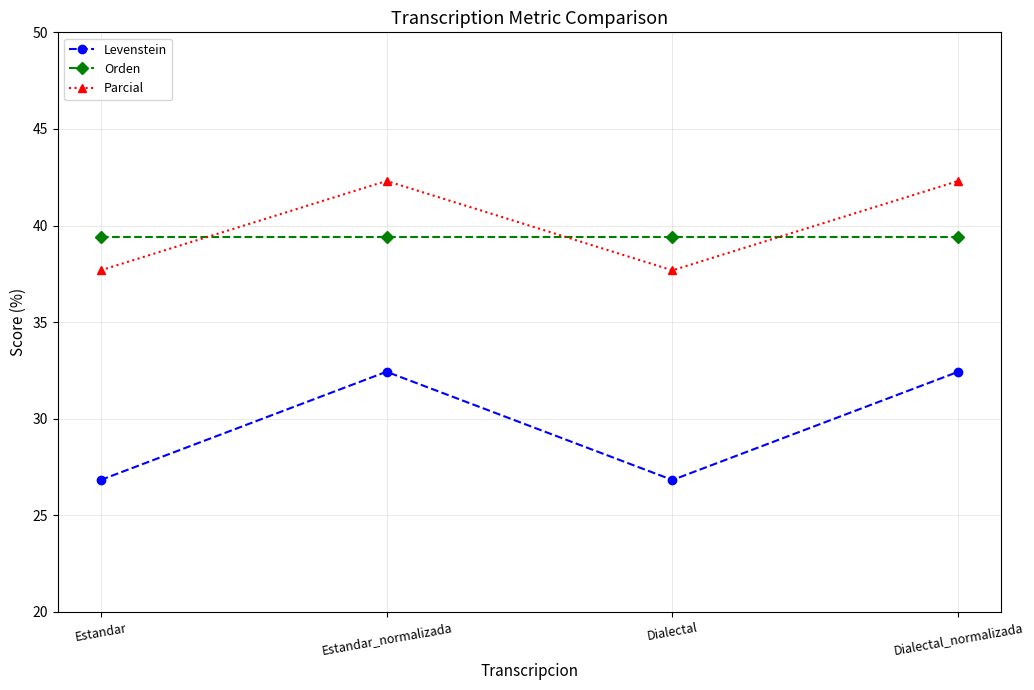

What is the label of the 3rd point from the right?

Estandar_normalizada